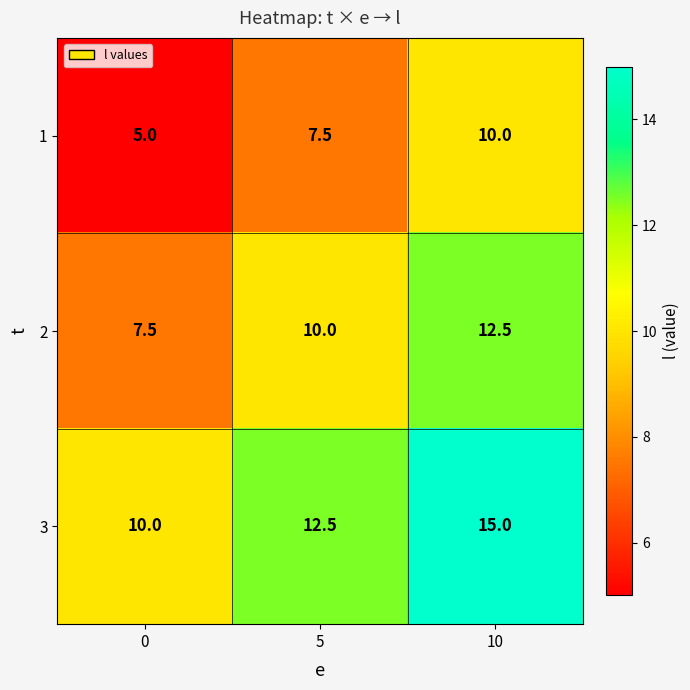

What value does the 3 series have at 0?

10.0